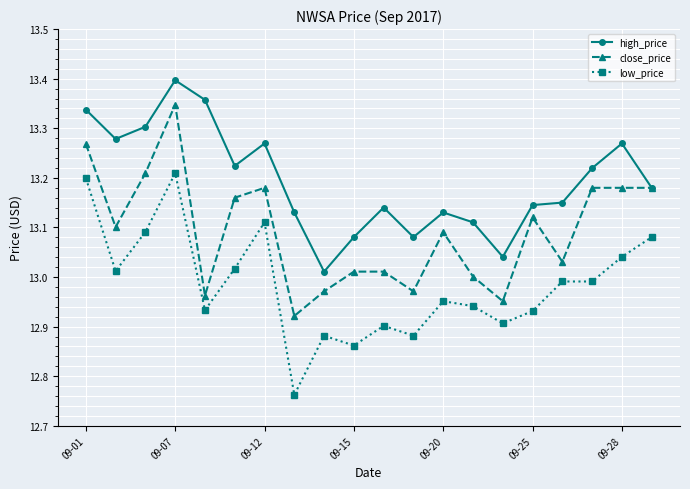

Which series has the largest total across all categories?

high_price